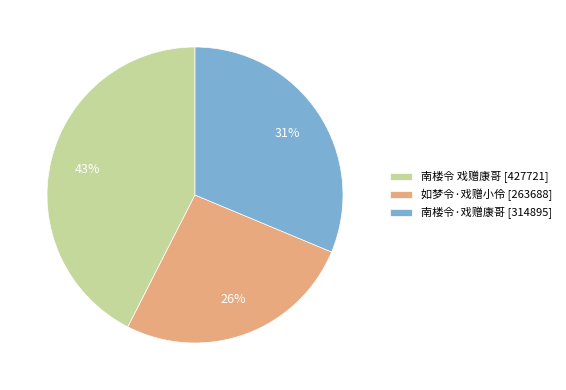

Approximately how many times larger is the value at 南楼令·戏赠康哥 [314895] compared to 如梦令·戏赠小伶 [263688]?

1.2